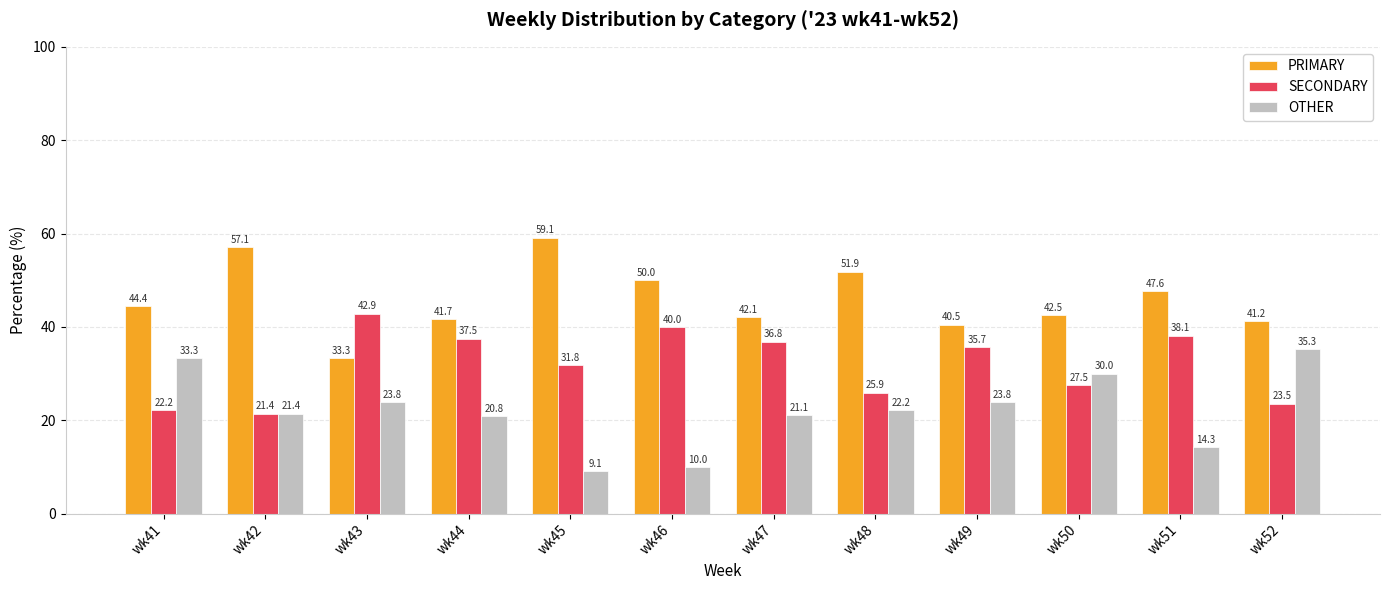

What is the difference between the maximum and minimum values in the SECONDARY series?

21.4